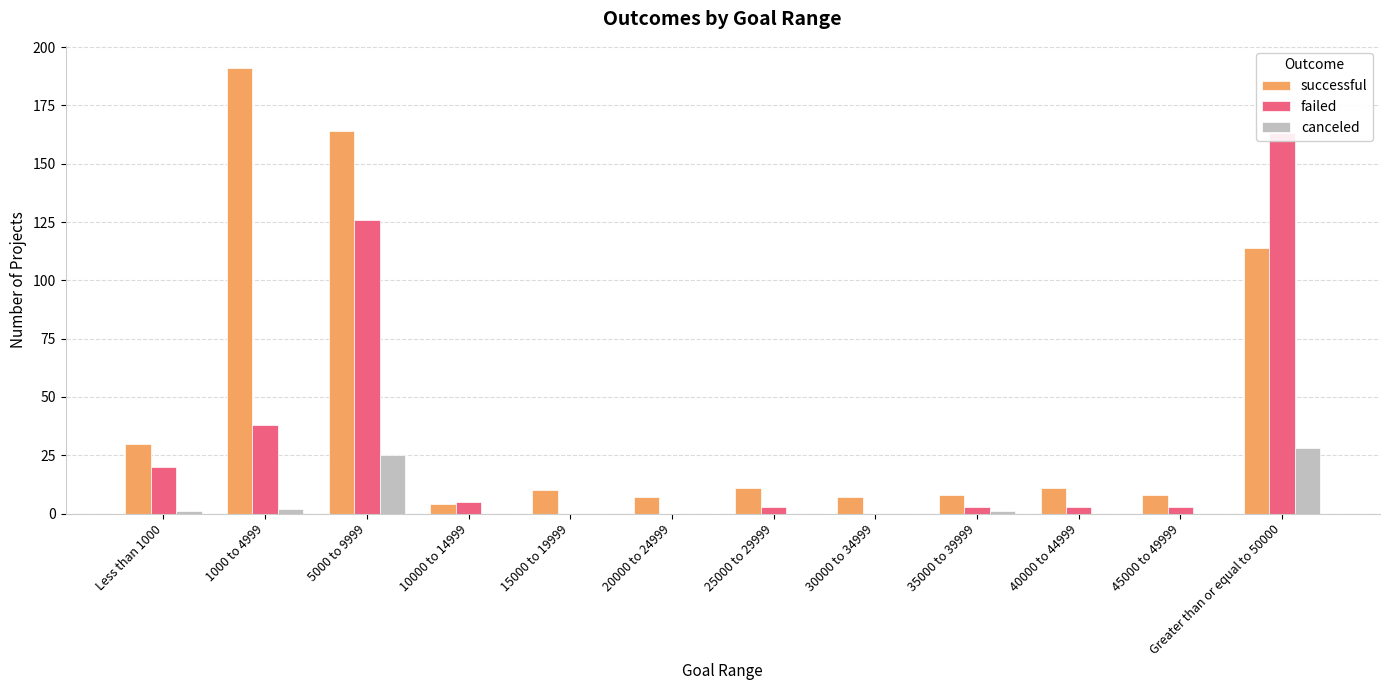

Reading right to left, extract all data points from this chart.

successful: Greater than or equal to 50000=114	45000 to 49999=8	40000 to 44999=11	35000 to 39999=8	30000 to 34999=7	25000 to 29999=11	20000 to 24999=7	15000 to 19999=10	10000 to 14999=4	5000 to 9999=164	1000 to 4999=191	Less than 1000=30
failed: Greater than or equal to 50000=163	45000 to 49999=3	40000 to 44999=3	35000 to 39999=3	30000 to 34999=0	25000 to 29999=3	20000 to 24999=0	15000 to 19999=0	10000 to 14999=5	5000 to 9999=126	1000 to 4999=38	Less than 1000=20
canceled: Greater than or equal to 50000=28	45000 to 49999=0	40000 to 44999=0	35000 to 39999=1	30000 to 34999=0	25000 to 29999=0	20000 to 24999=0	15000 to 19999=0	10000 to 14999=0	5000 to 9999=25	1000 to 4999=2	Less than 1000=1